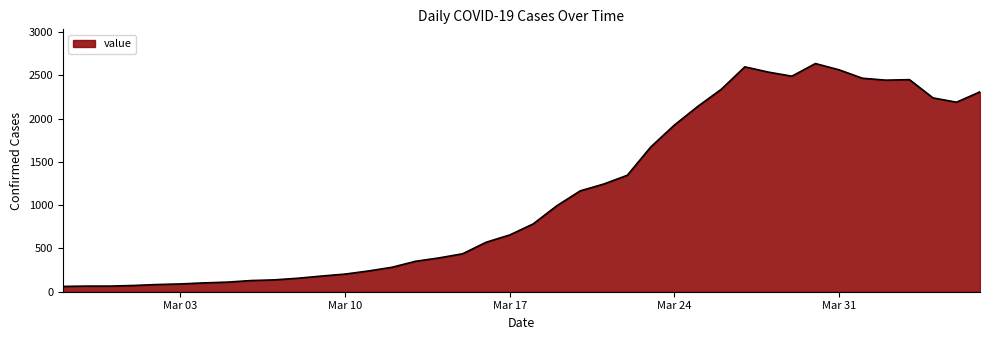

What is the difference between the maximum and minimum values?

2577